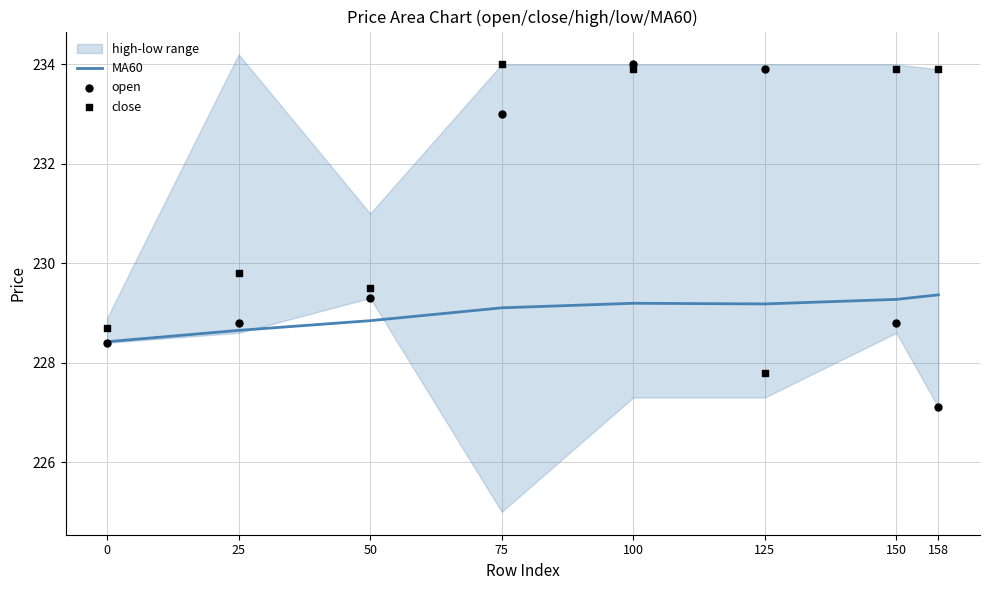

At which label does MA60 first exceed 229?

75